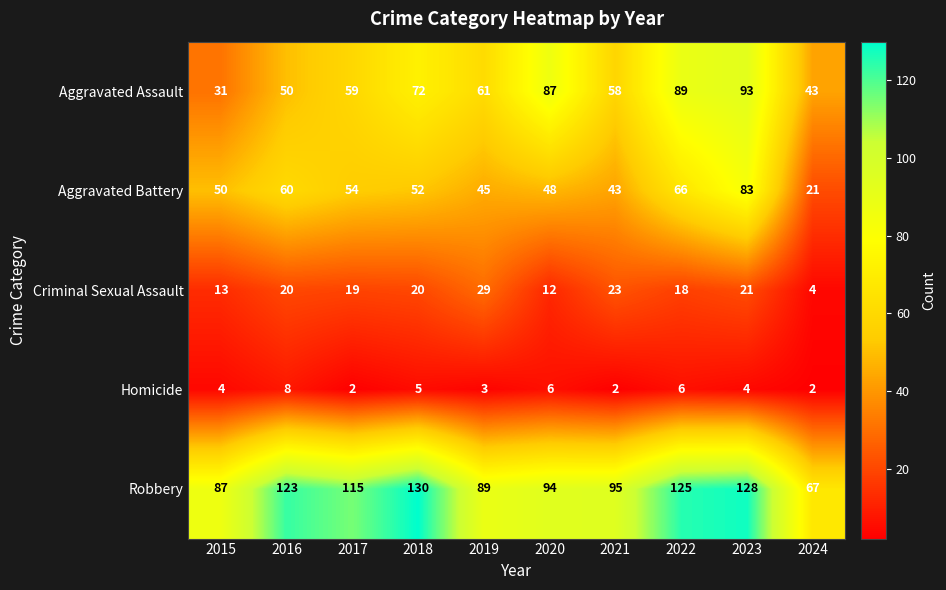

Which series has the largest total across all categories?

Robbery